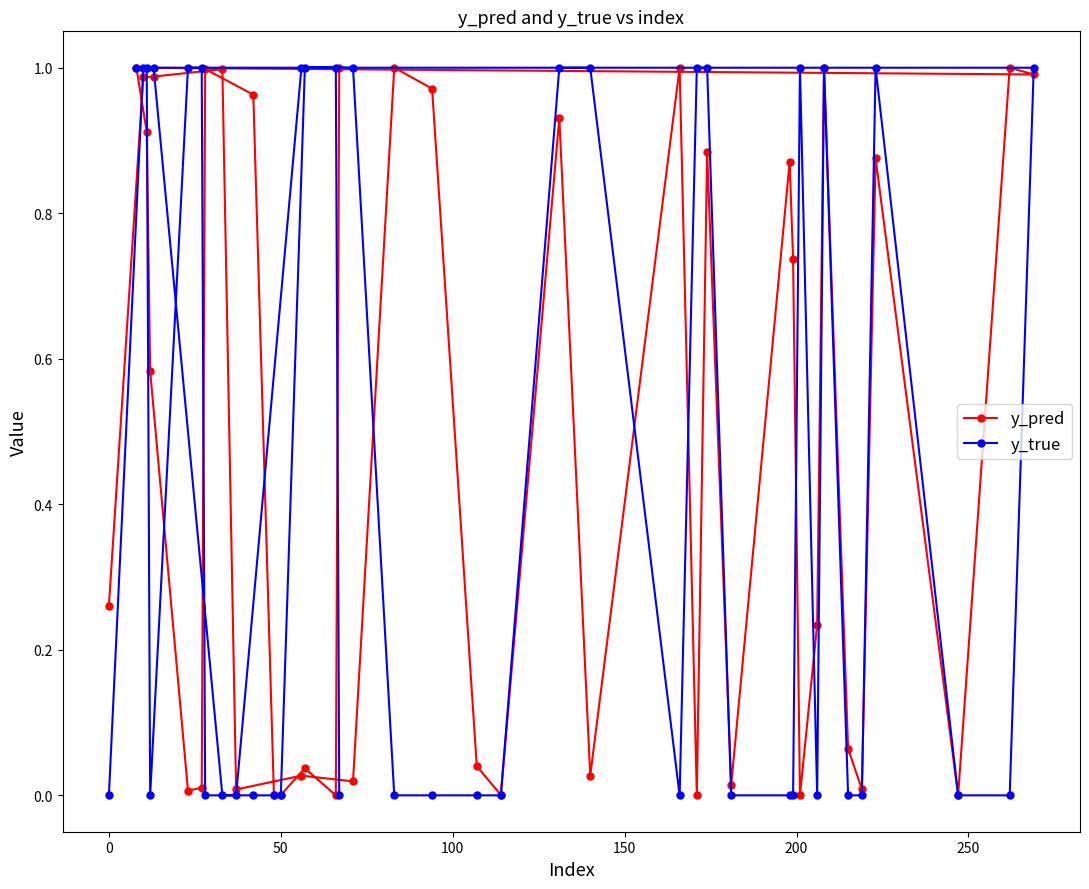

How many intersections are there between y_pred and y_true?

20